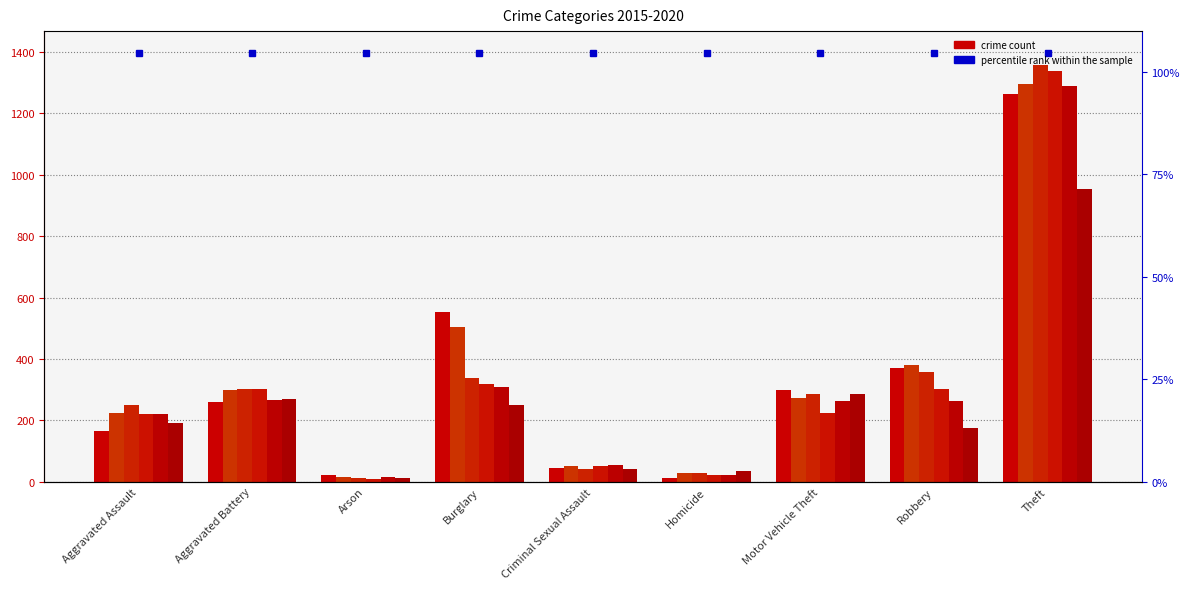

At which label is 2015 closest to 638?

Burglary